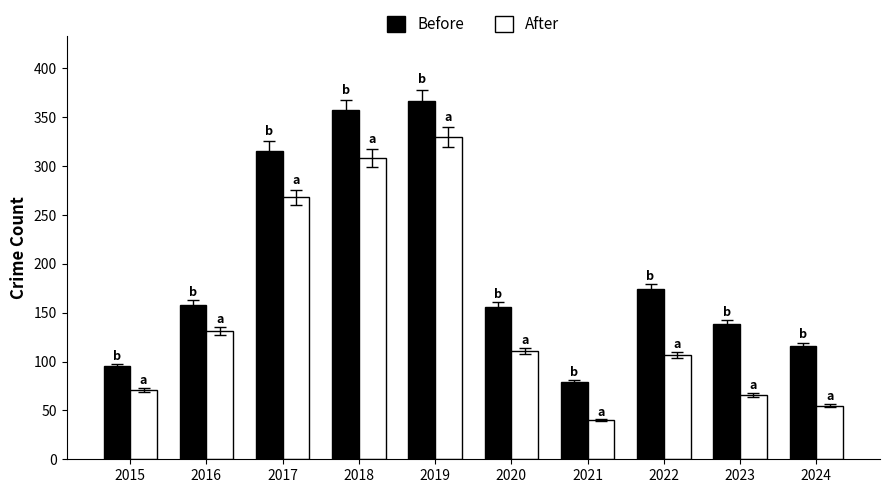

Where is Before nearest to the value 223?

2022